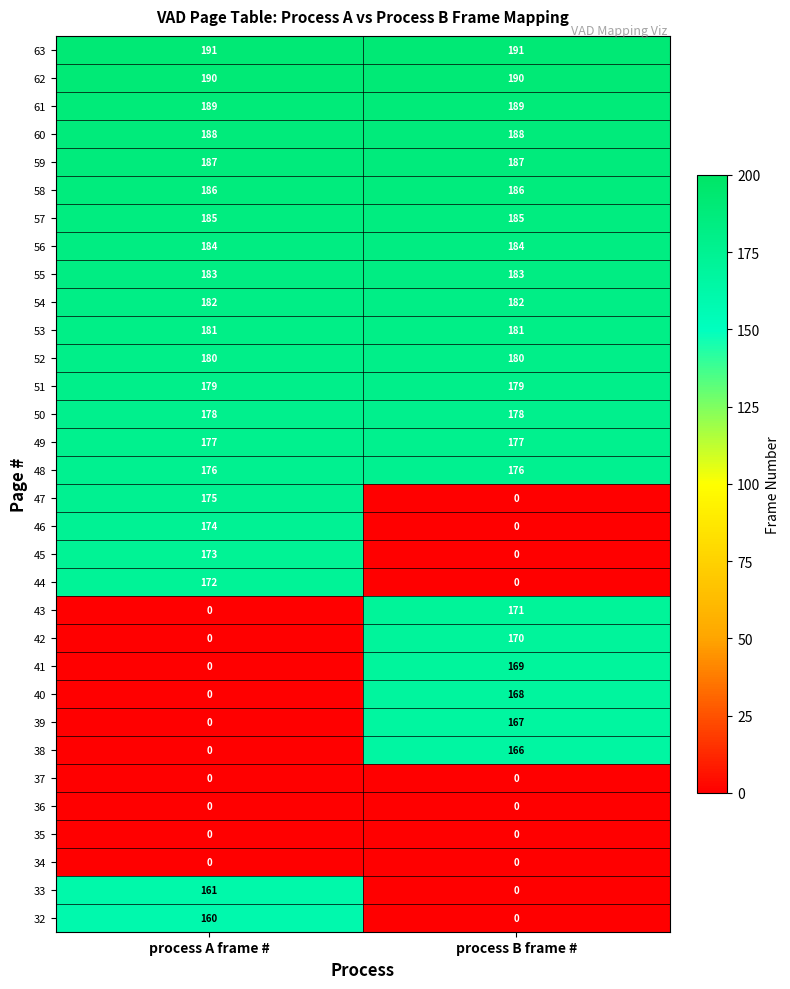

Where is 40 nearest to the value 84?

process A frame #